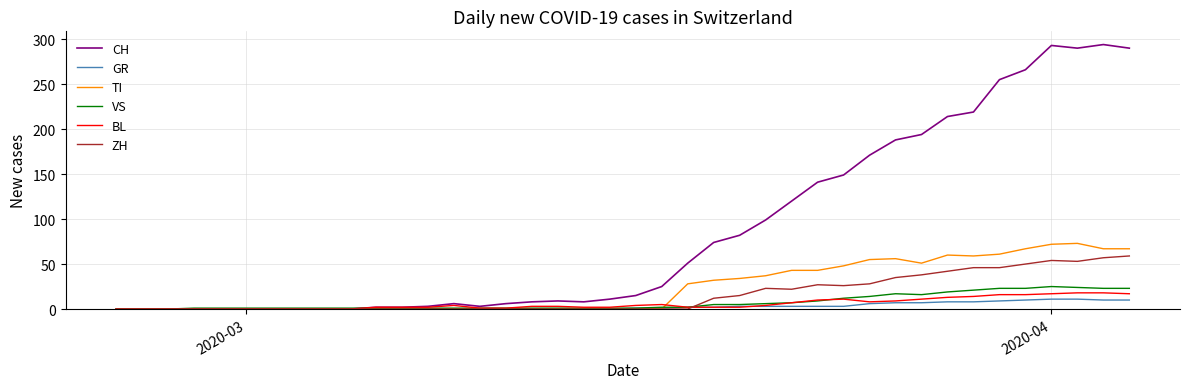

Which series has the largest total across all categories?

CH